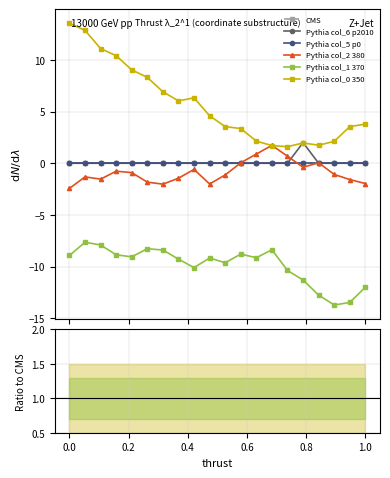

At how many categories does at least one series exceed 8?

6